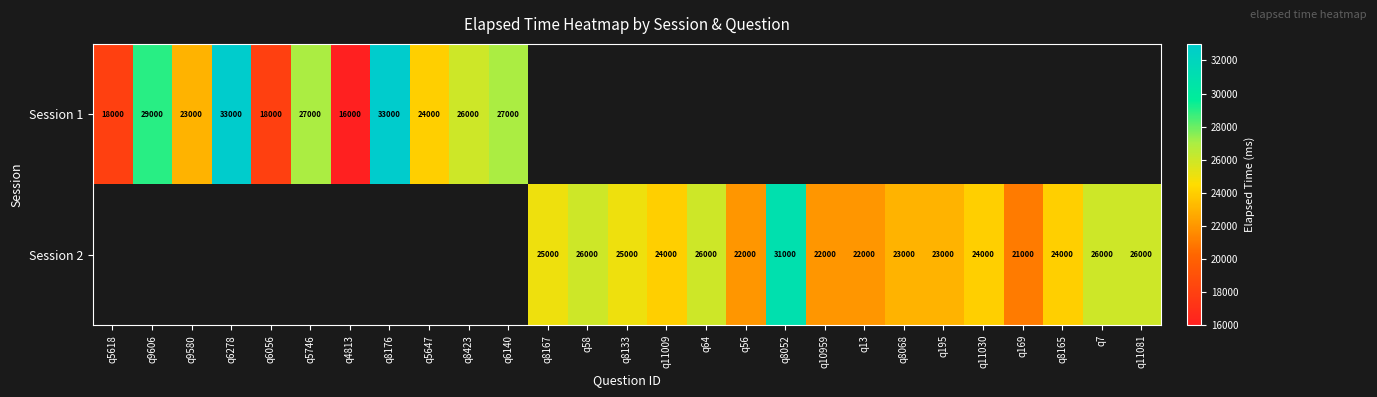

Which label corresponds to the smallest value in the chart?

q4813